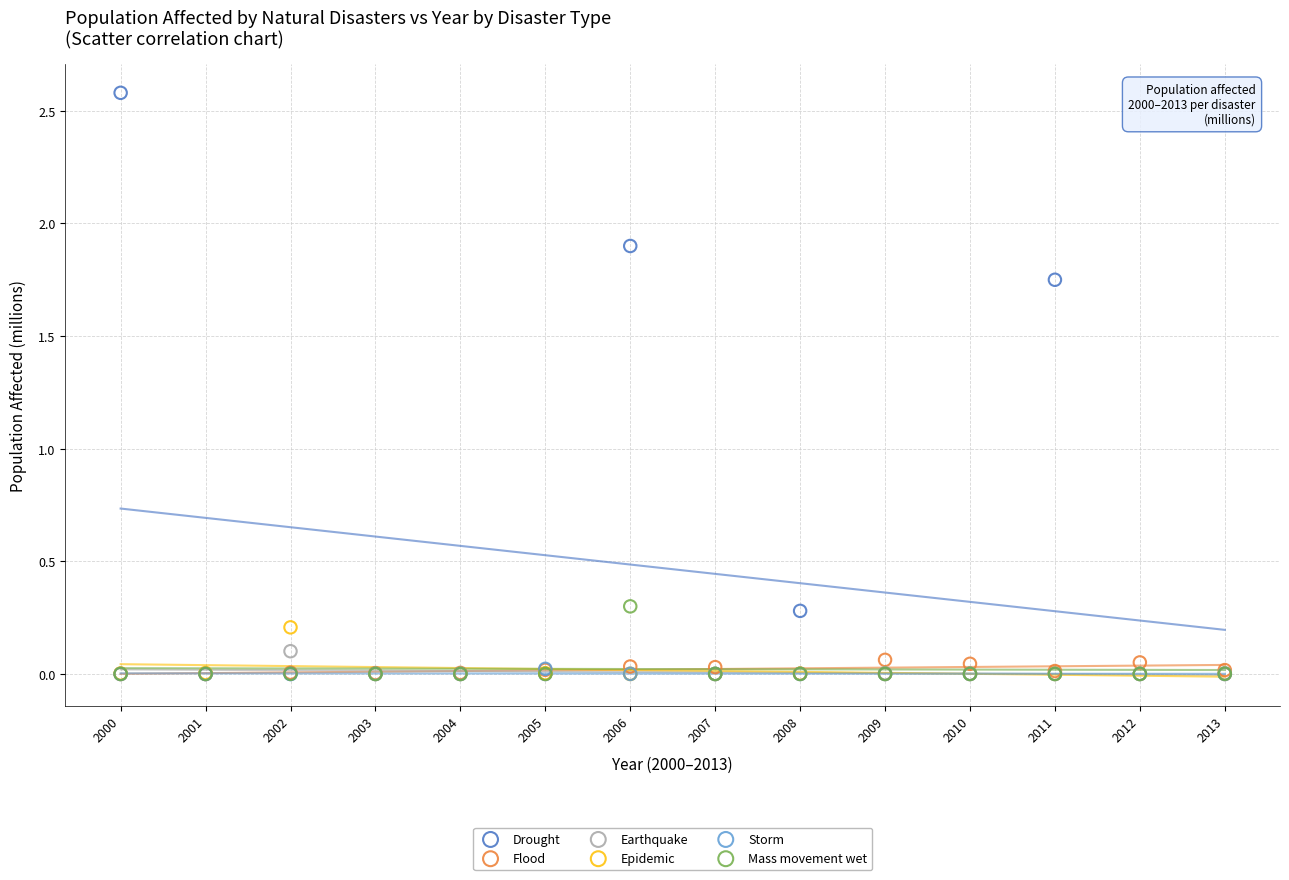

What are all the series names shown in the legend?

Drought, Flood, Earthquake, Epidemic, Storm, Mass movement wet